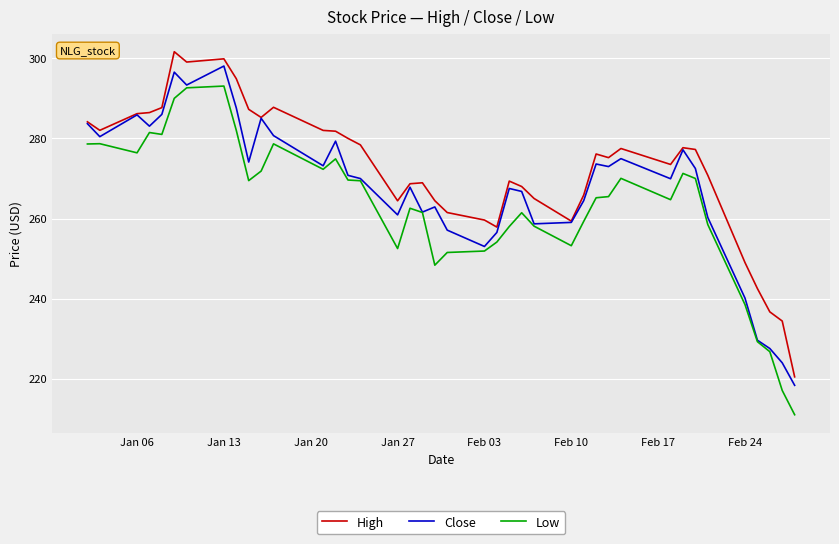

Which series has the largest range (max minus min)?

Low